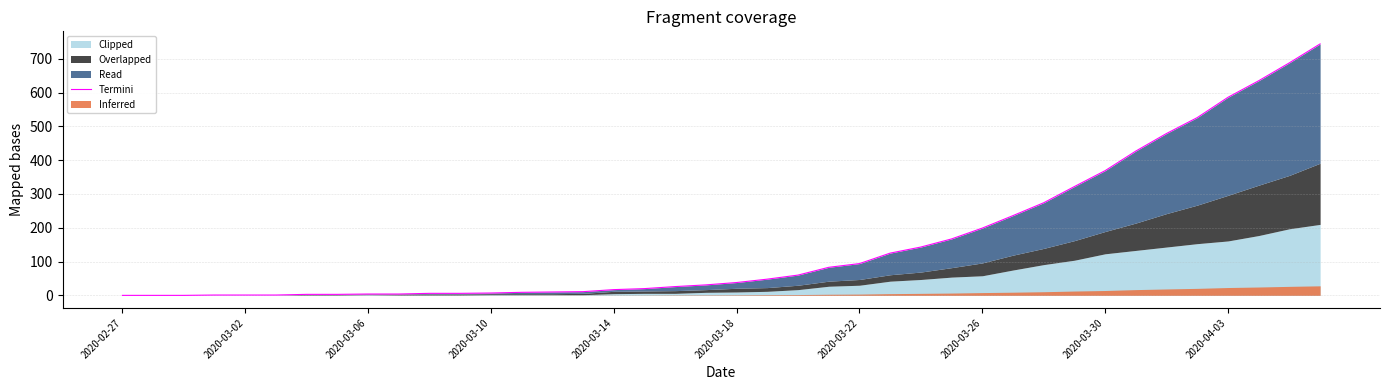

The value at 13 is 13. True or false?

False